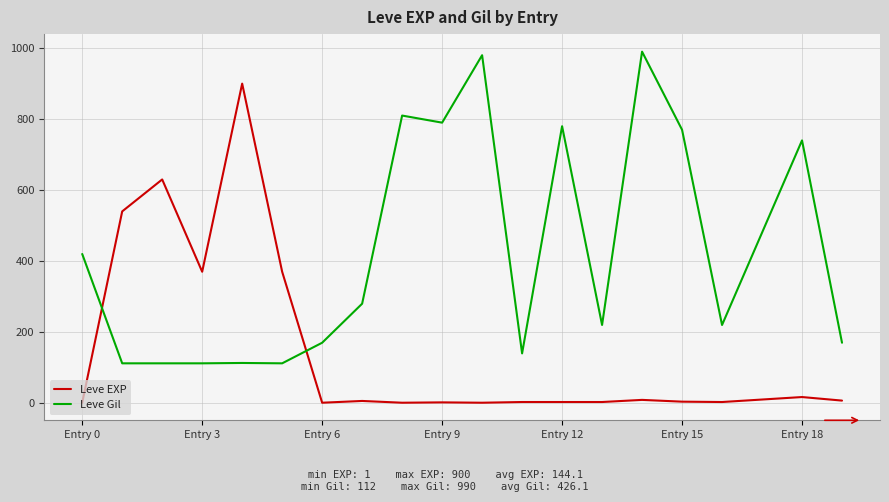

What is the highest value of the Leve EXP series?

900